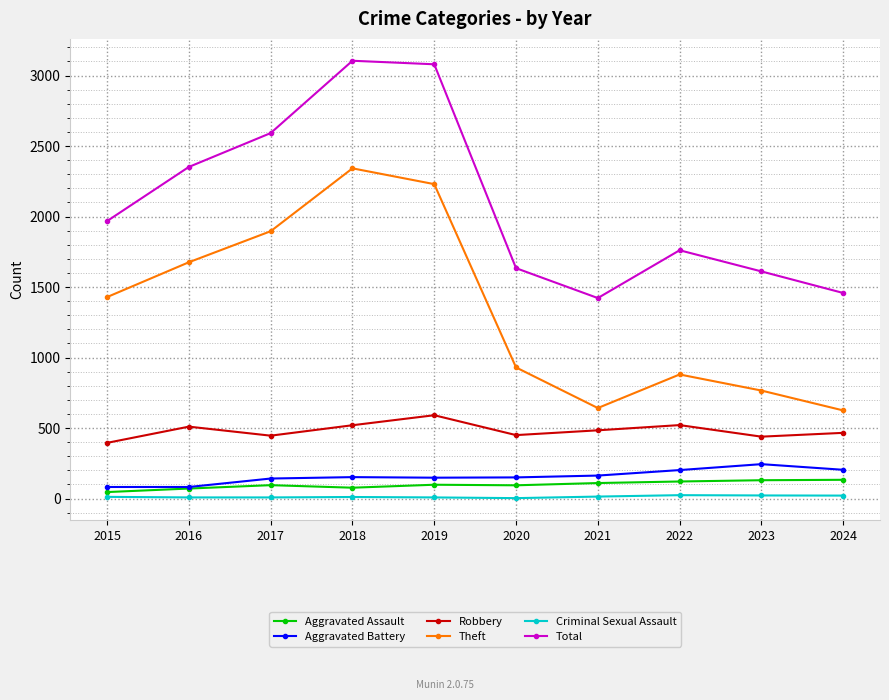

What is the difference between the maximum and minimum values in the Robbery series?

196